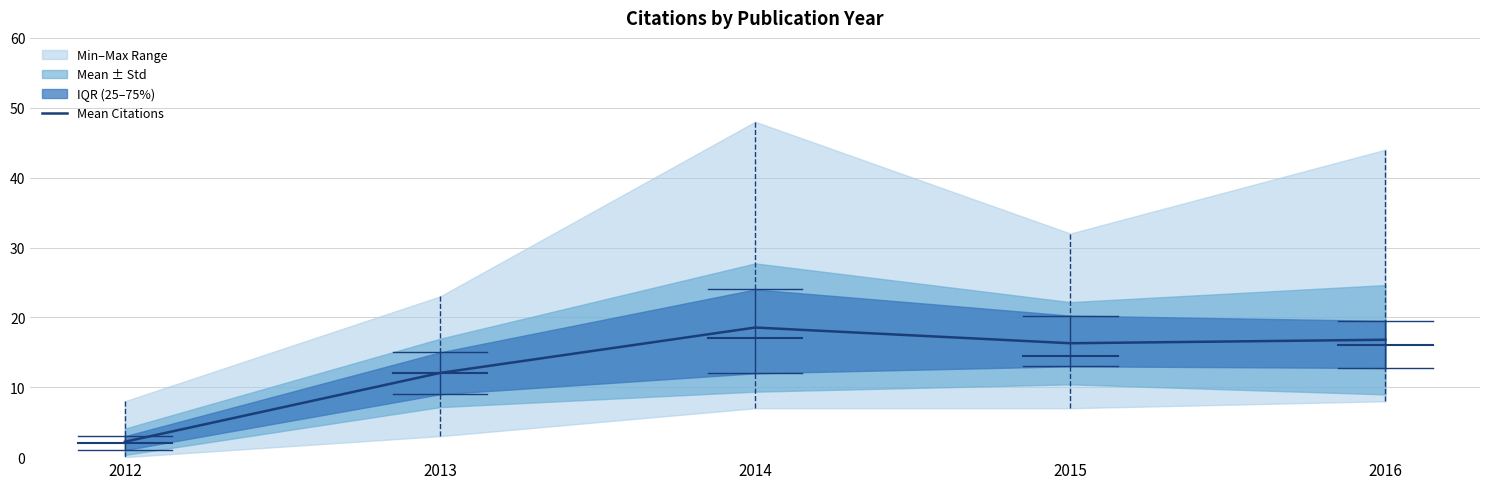

Is it true that the value at 2016 is 16.8?

True